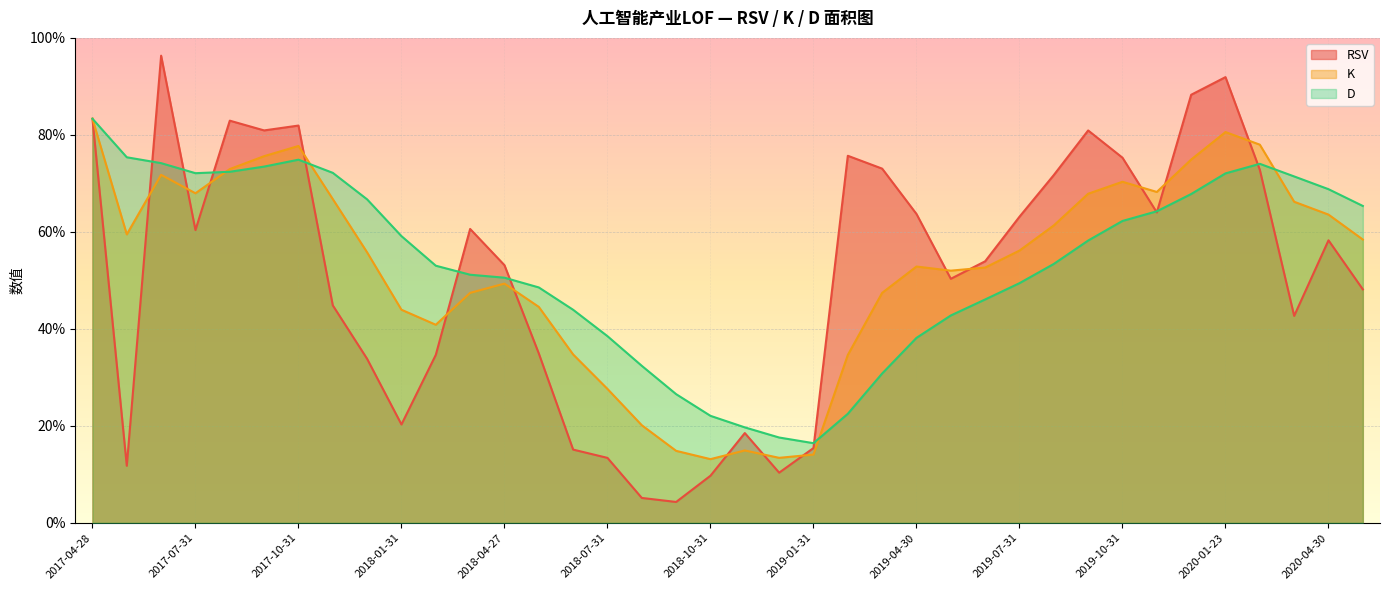

Reading left to right, what are all the values shown in this chart?

RSV: 2017-04-28=83.3	2017-05-31=11.8	2017-06-30=96.3	2017-07-31=60.4	2017-08-31=82.9	2017-09-29=80.9	2017-10-31=81.9	2017-11-30=44.8	2017-12-29=33.8	2018-01-31=20.3	2018-02-28=34.6	2018-03-30=60.6	2018-04-27=53.1	2018-05-31=34.9	2018-06-29=15.1	2018-07-31=13.4	2018-08-31=5.1	2018-09-28=4.3	2018-10-31=9.7	2018-11-30=18.5	2018-12-28=10.3	2019-01-31=15.4	2019-02-28=75.7	2019-03-29=73.0	2019-04-30=63.7	2019-05-31=50.3	2019-06-28=53.9	2019-07-31=63.1	2019-08-30=71.7	2019-09-30=80.9	2019-10-31=75.3	2019-11-29=64.0	2019-12-31=88.3	2020-01-23=91.9	2020-02-28=72.8	2020-03-31=42.7	2020-04-30=58.3	2020-05-29=48.1
K: 2017-04-28=83.3	2017-05-31=59.5	2017-06-30=71.8	2017-07-31=68.0	2017-08-31=73.0	2017-09-29=75.6	2017-10-31=77.7	2017-11-30=66.8	2017-12-29=55.8	2018-01-31=43.9	2018-02-28=40.8	2018-03-30=47.4	2018-04-27=49.3	2018-05-31=44.5	2018-06-29=34.7	2018-07-31=27.6	2018-08-31=20.1	2018-09-28=14.8	2018-10-31=13.1	2018-11-30=14.9	2018-12-28=13.4	2019-01-31=14.1	2019-02-28=34.6	2019-03-29=47.4	2019-04-30=52.9	2019-05-31=52.0	2019-06-28=52.6	2019-07-31=56.1	2019-08-30=61.3	2019-09-30=67.9	2019-10-31=70.3	2019-11-29=68.2	2019-12-31=74.9	2020-01-23=80.6	2020-02-28=78.0	2020-03-31=66.2	2020-04-30=63.6	2020-05-29=58.4
D: 2017-04-28=83.3	2017-05-31=75.4	2017-06-30=74.2	2017-07-31=72.1	2017-08-31=72.4	2017-09-29=73.5	2017-10-31=74.9	2017-11-30=72.2	2017-12-29=66.7	2018-01-31=59.1	2018-02-28=53.0	2018-03-30=51.2	2018-04-27=50.5	2018-05-31=48.5	2018-06-29=43.9	2018-07-31=38.5	2018-08-31=32.4	2018-09-28=26.5	2018-10-31=22.1	2018-11-30=19.7	2018-12-28=17.6	2019-01-31=16.4	2019-02-28=22.5	2019-03-29=30.8	2019-04-30=38.1	2019-05-31=42.8	2019-06-28=46.1	2019-07-31=49.4	2019-08-30=53.4	2019-09-30=58.2	2019-10-31=62.2	2019-11-29=64.2	2019-12-31=67.8	2020-01-23=72.1	2020-02-28=74.0	2020-03-31=71.4	2020-04-30=68.8	2020-05-29=65.3